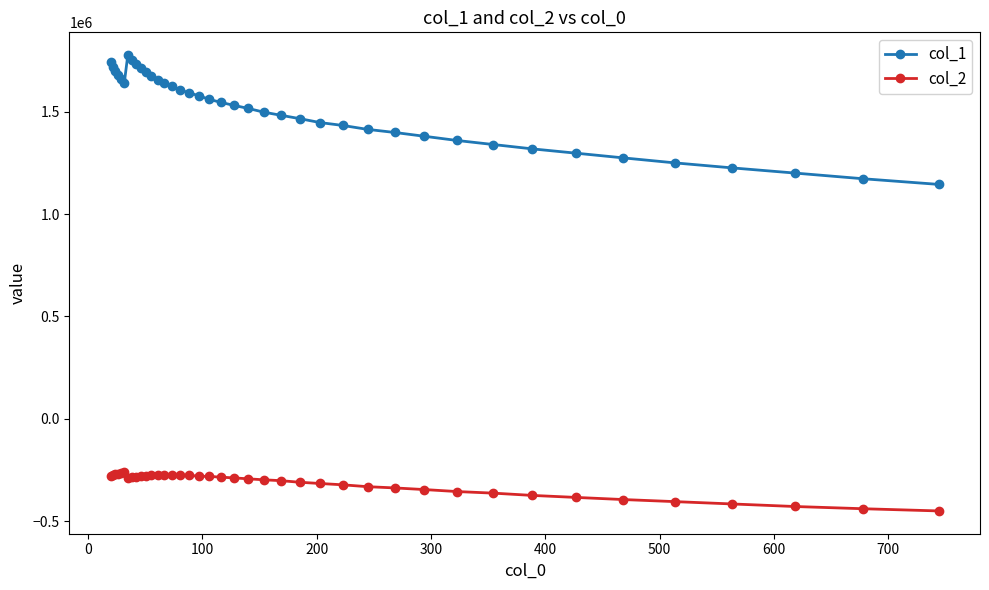

What is the minimum value for col_1?

1144937.8